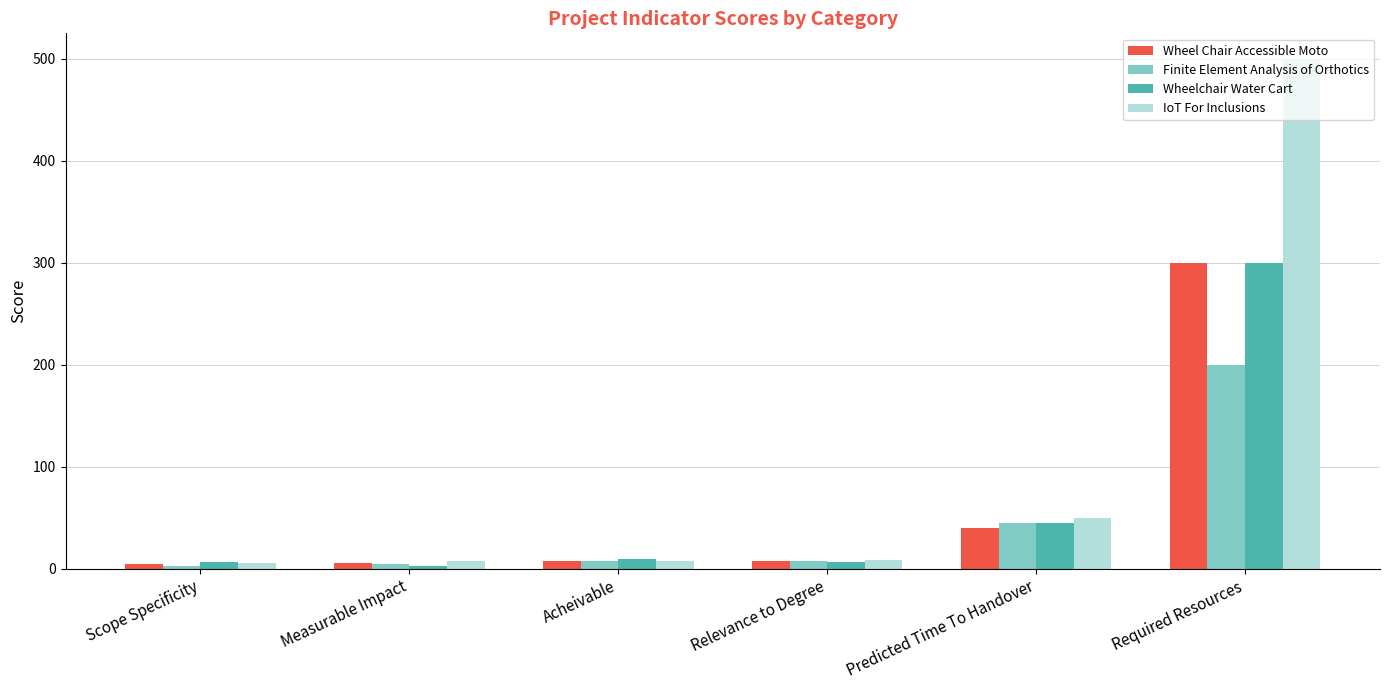

What is the label of the 6th bar from the left?

Required Resources